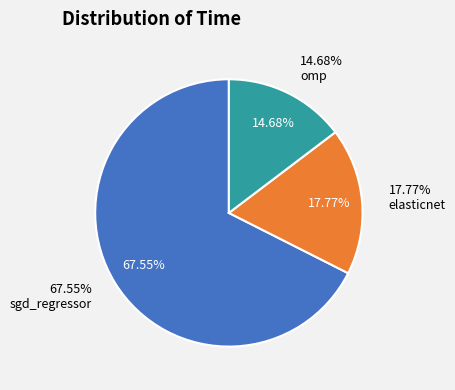

Does sgd_regressor represent more than half of the total?

Yes